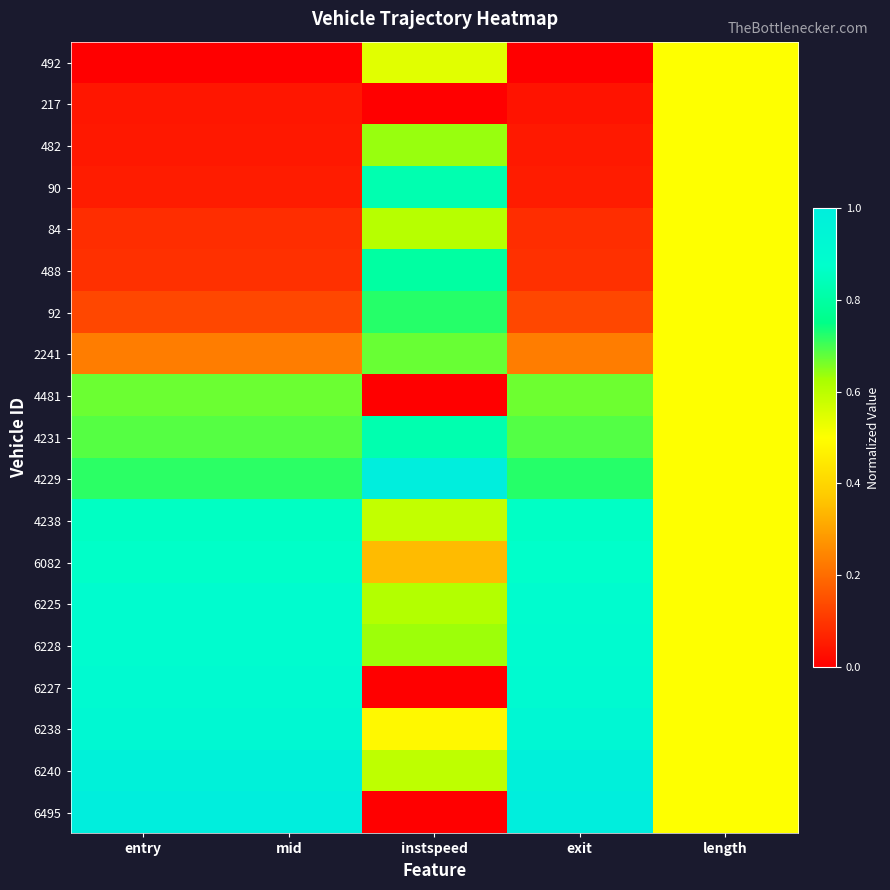

At which category does the chart reach its peak across all series?

instspeed